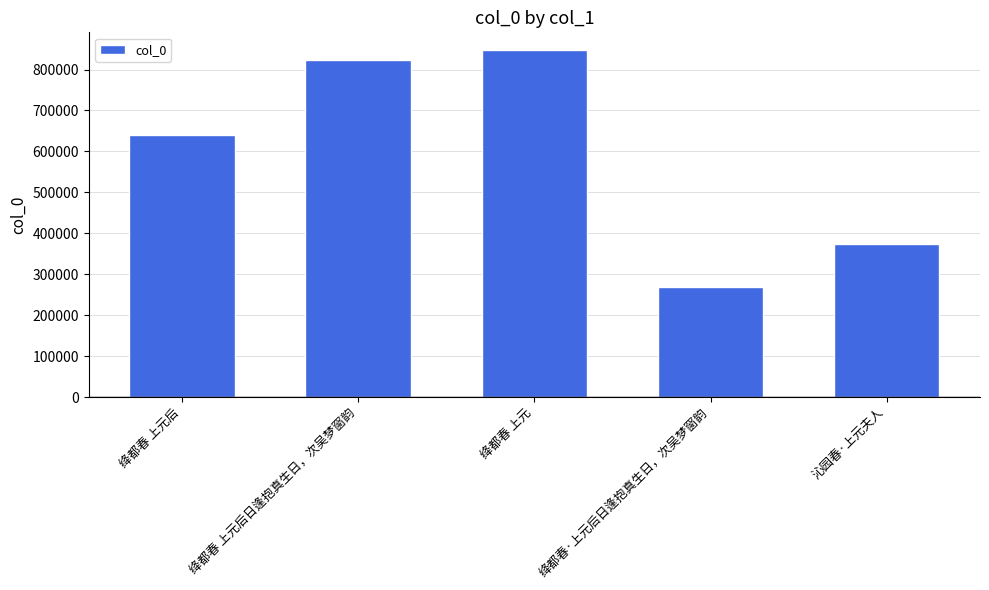

What is the sum of all values?

2955340